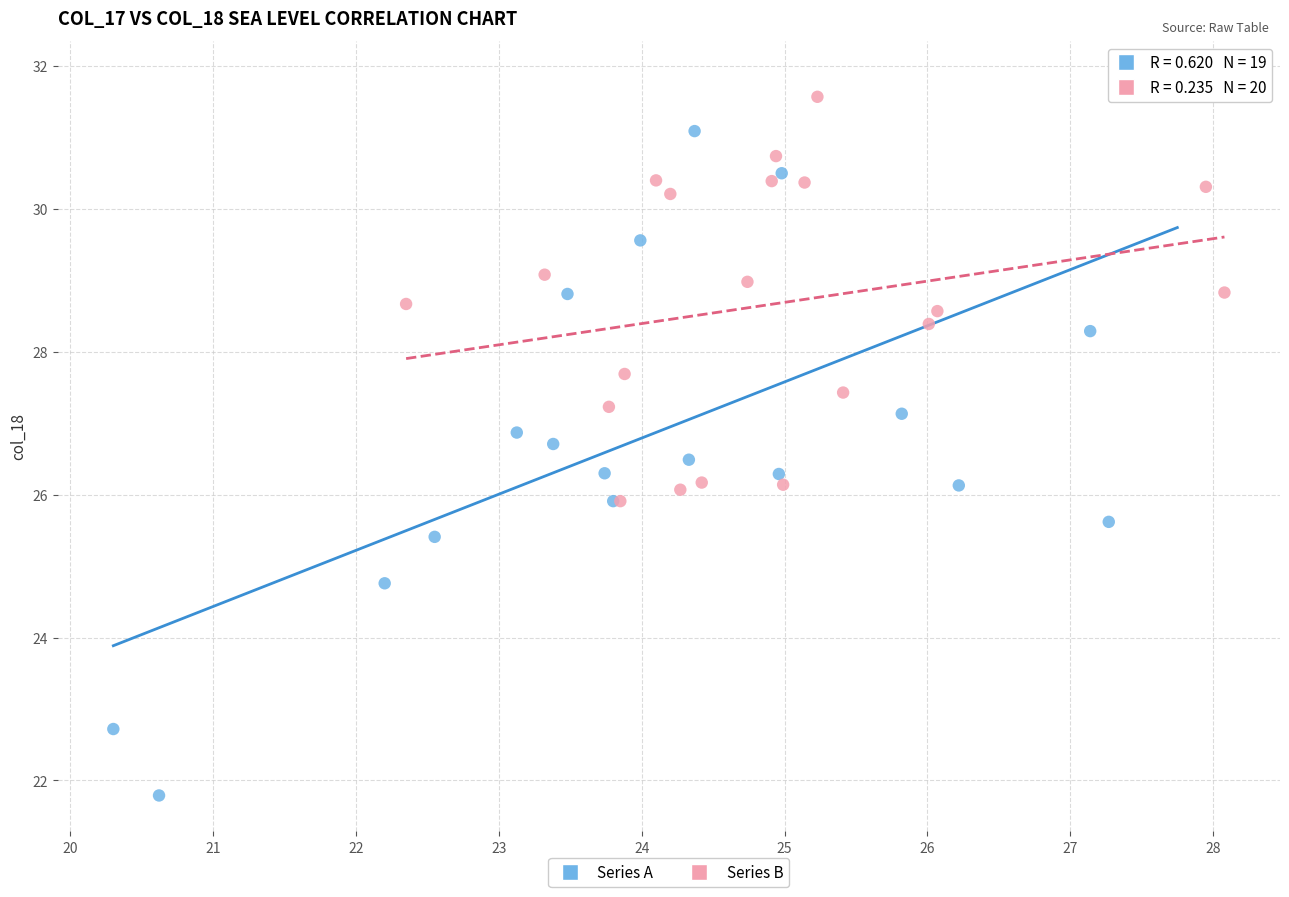

Which series reaches the minimum Y coordinate?

Series A